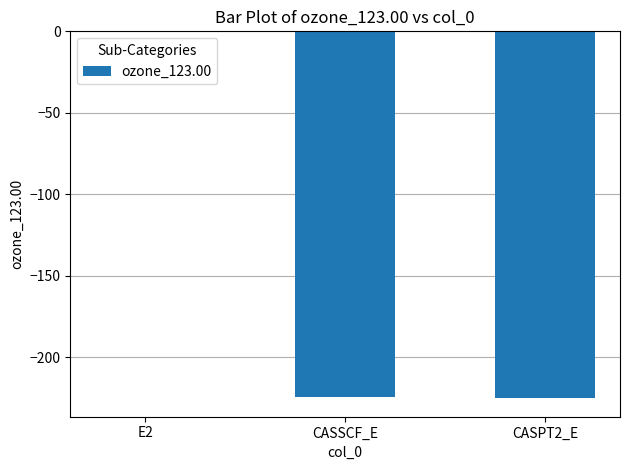

What is the sum of all values?

-450.2